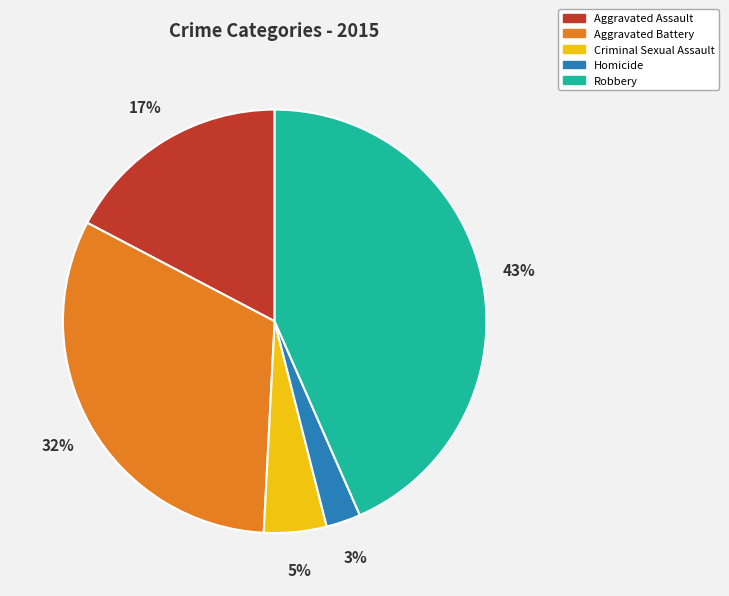

Which slice is the smallest?

Homicide